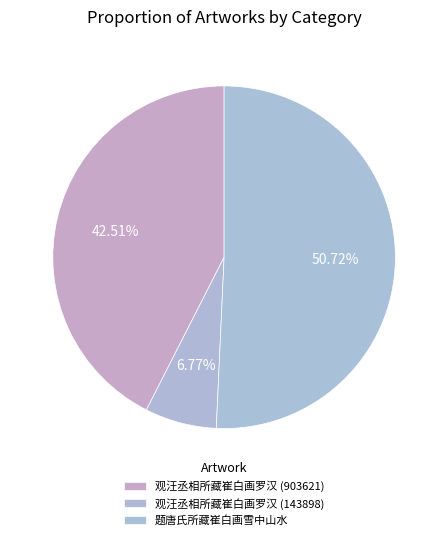

How many slices are in this pie chart?

3